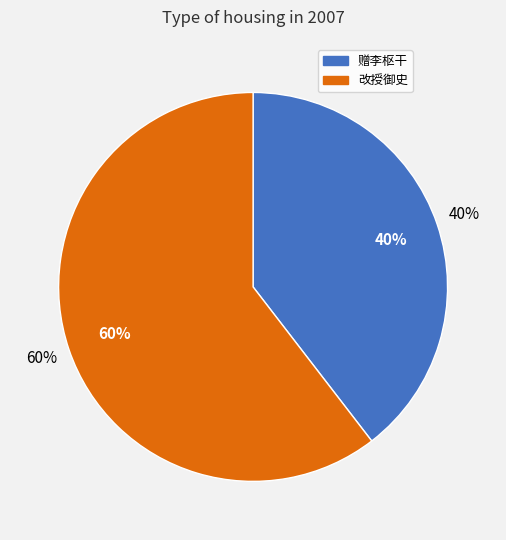

Is it true that 赠李枢干·尽道抡魁世所荣 is 46% of the pie?

False